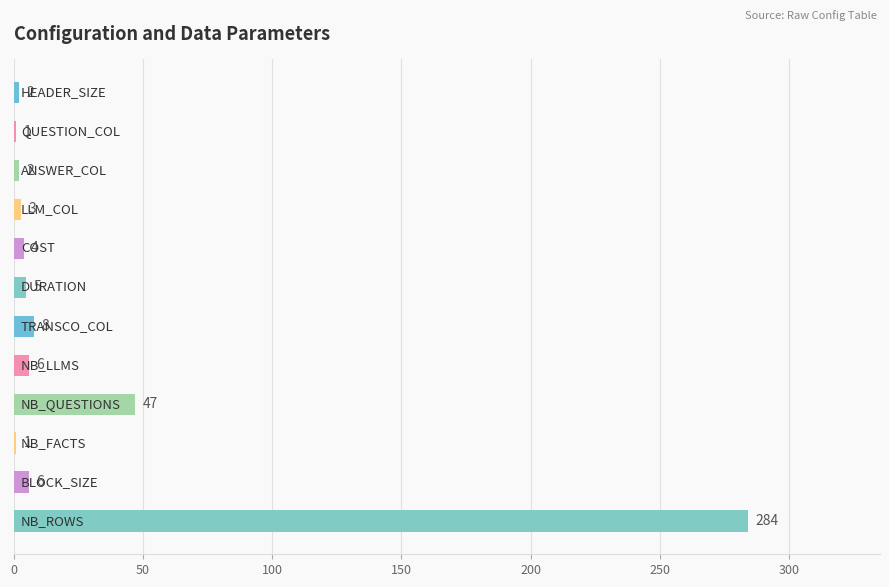

How many categories are shown in the chart?

12